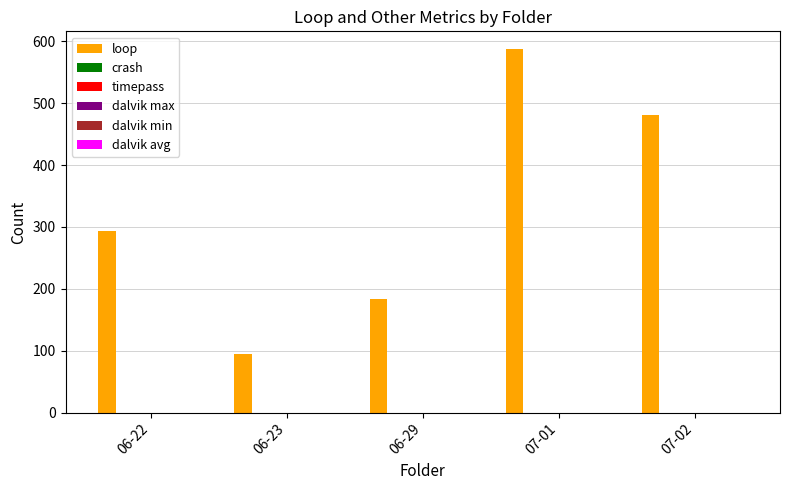

What is the average value?

328